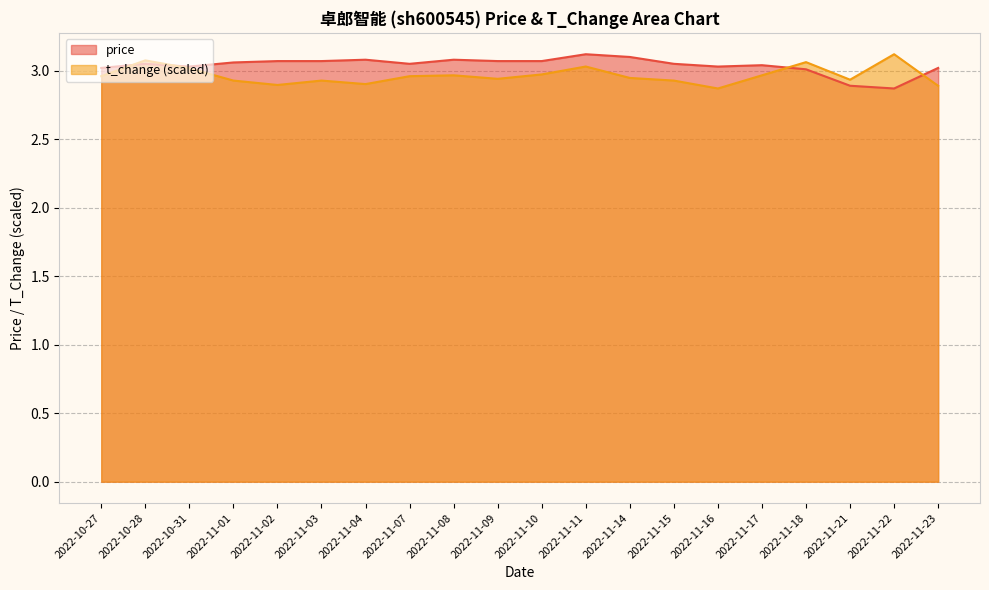

How many interior local valleys does the t_change series have?

5